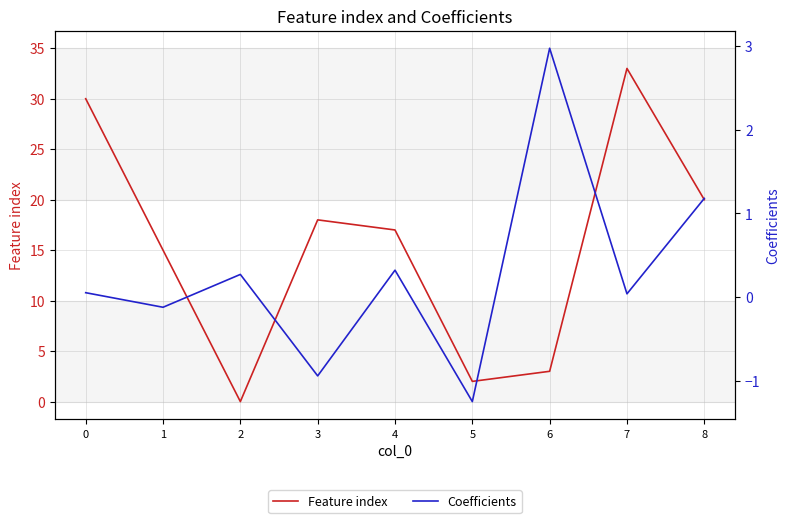

What is the approximate value of Feature index at 4?

17.0